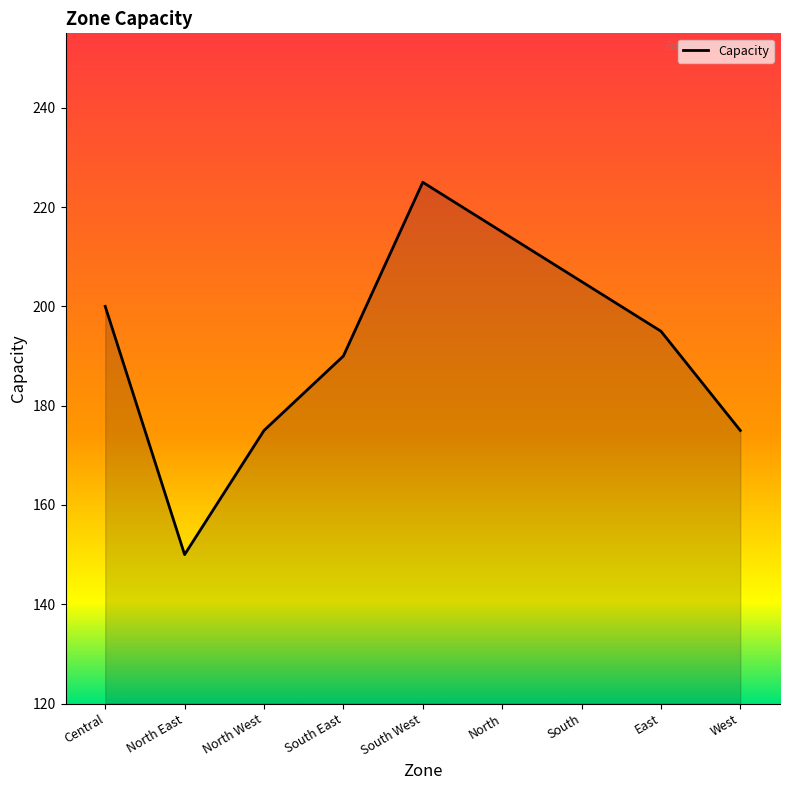

True or false: the data shows 374 at South West.

False